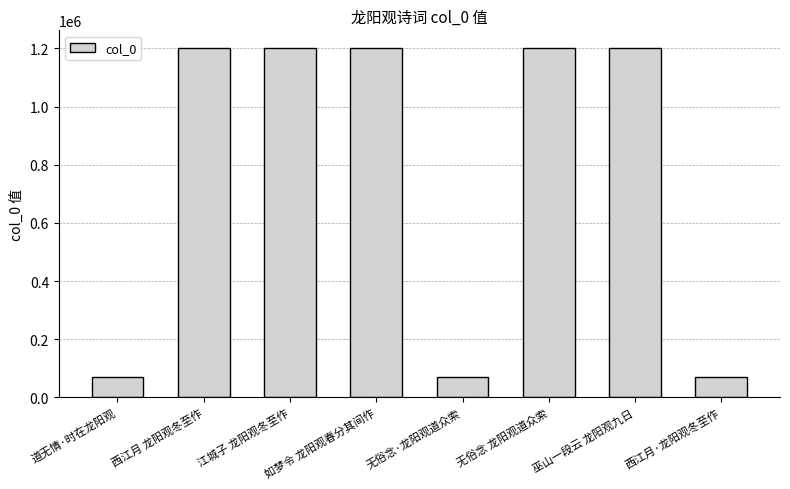

What is the greatest value displayed?

1202138